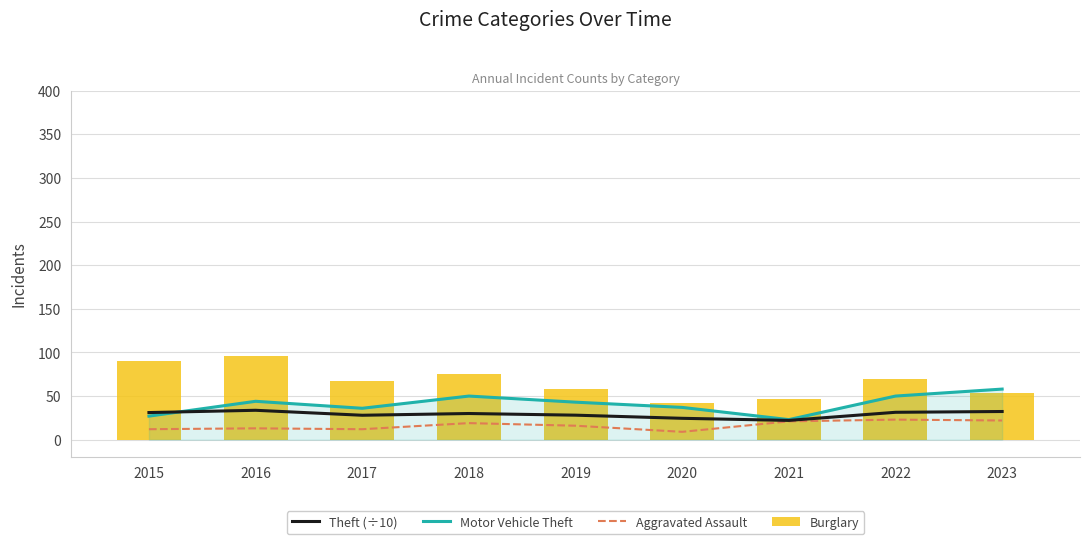

What is the difference between the maximum and minimum values in the Theft (÷10) series?

11.6